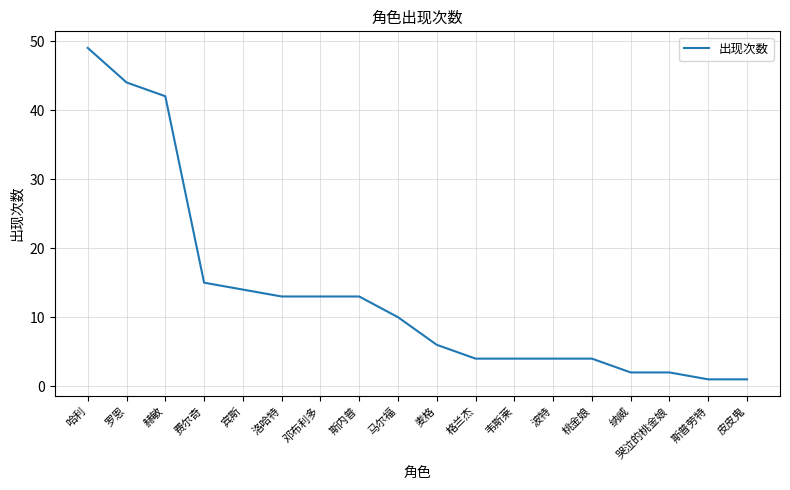

Reading left to right, extract all data points from this chart.

哈利=49	罗恩=44	赫敏=42	费尔奇=15	宾斯=14	洛哈特=13	邓布利多=13	斯内普=13	马尔福=10	麦格=6	格兰杰=4	韦斯莱=4	波特=4	桃金娘=4	纳威=2	哭泣的桃金娘=2	斯普劳特=1	皮皮鬼=1